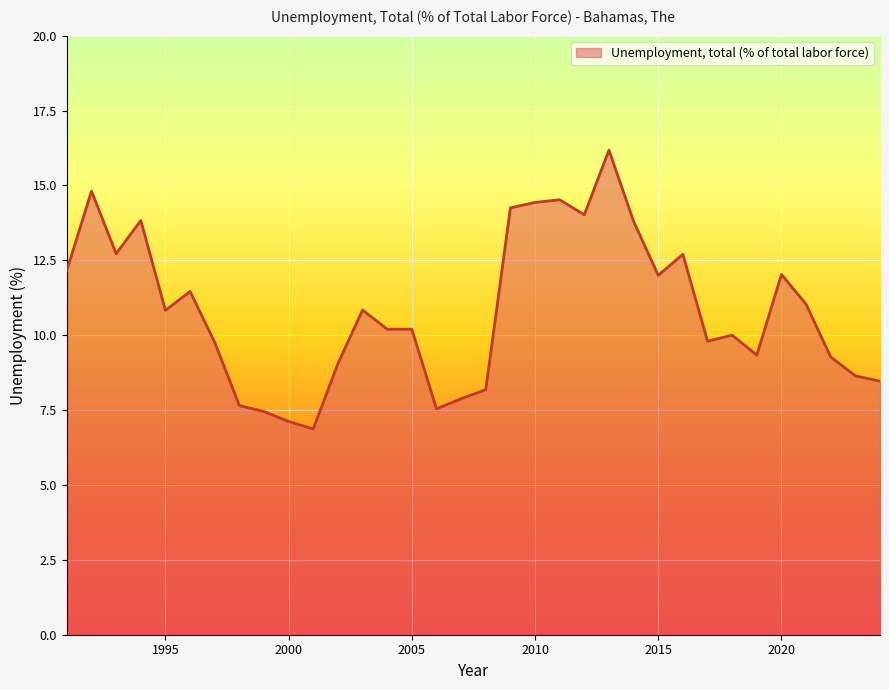

What is the difference between the maximum and minimum values?

9.3